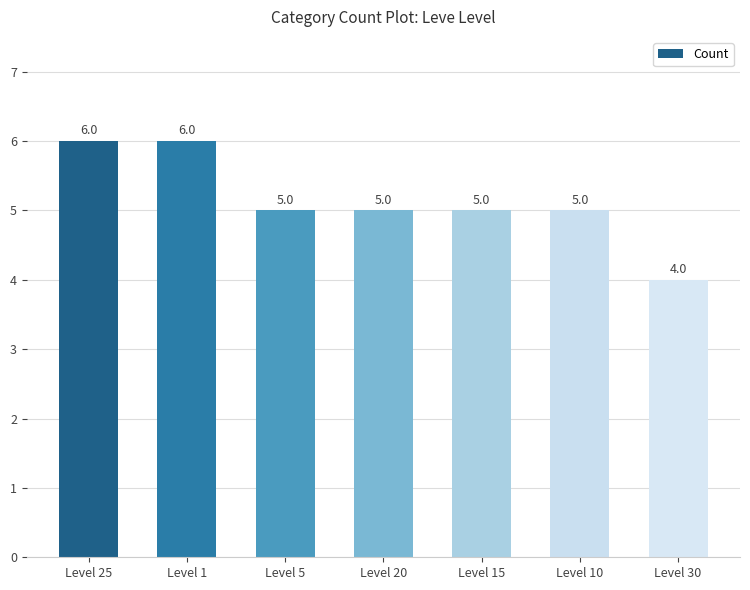

The value at Level 30 is 4. True or false?

True